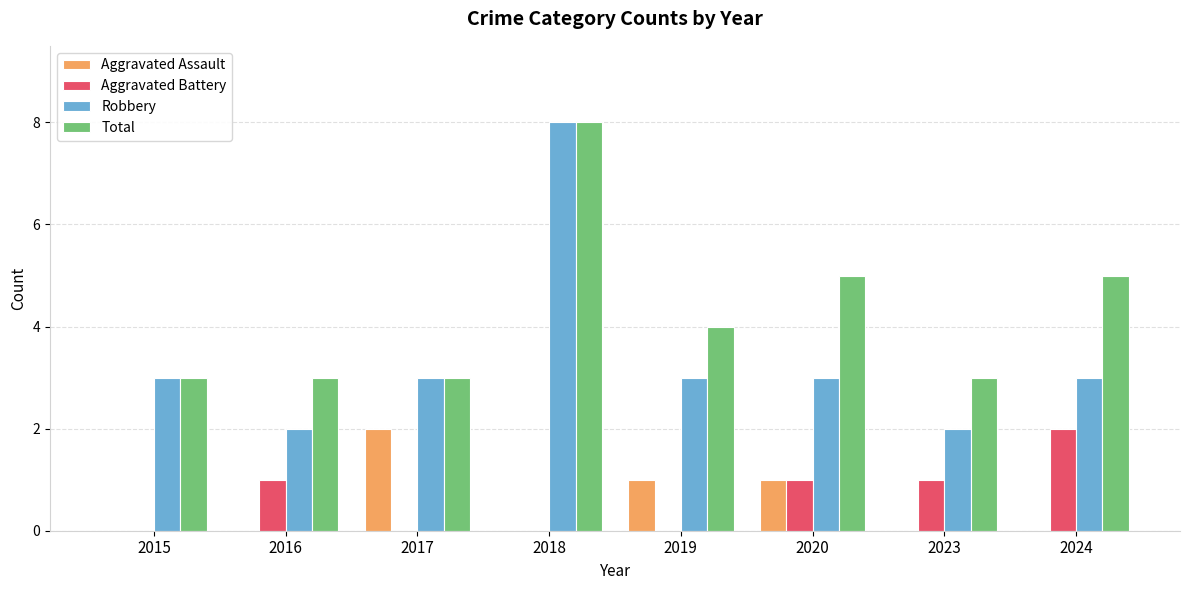

What is the sum of all Robbery values?

27